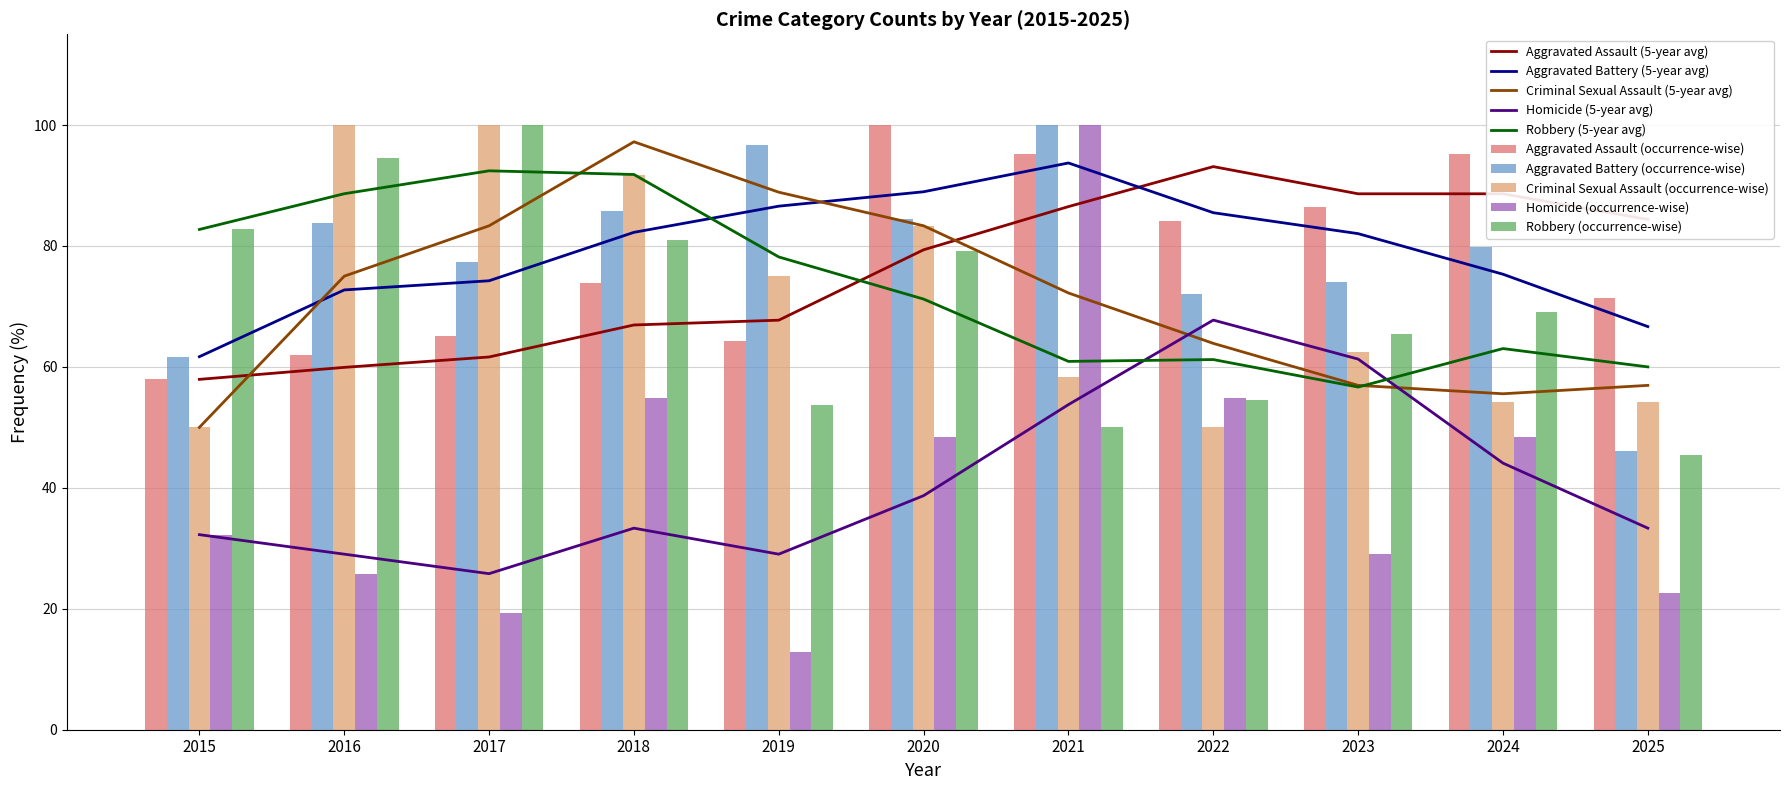

Which category has the highest value across all series?

2020